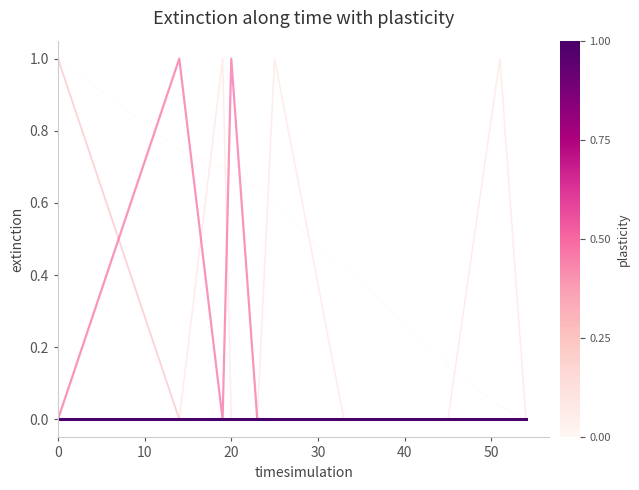

True or false: zhibo_id has a value of 0.0 at 40.

True